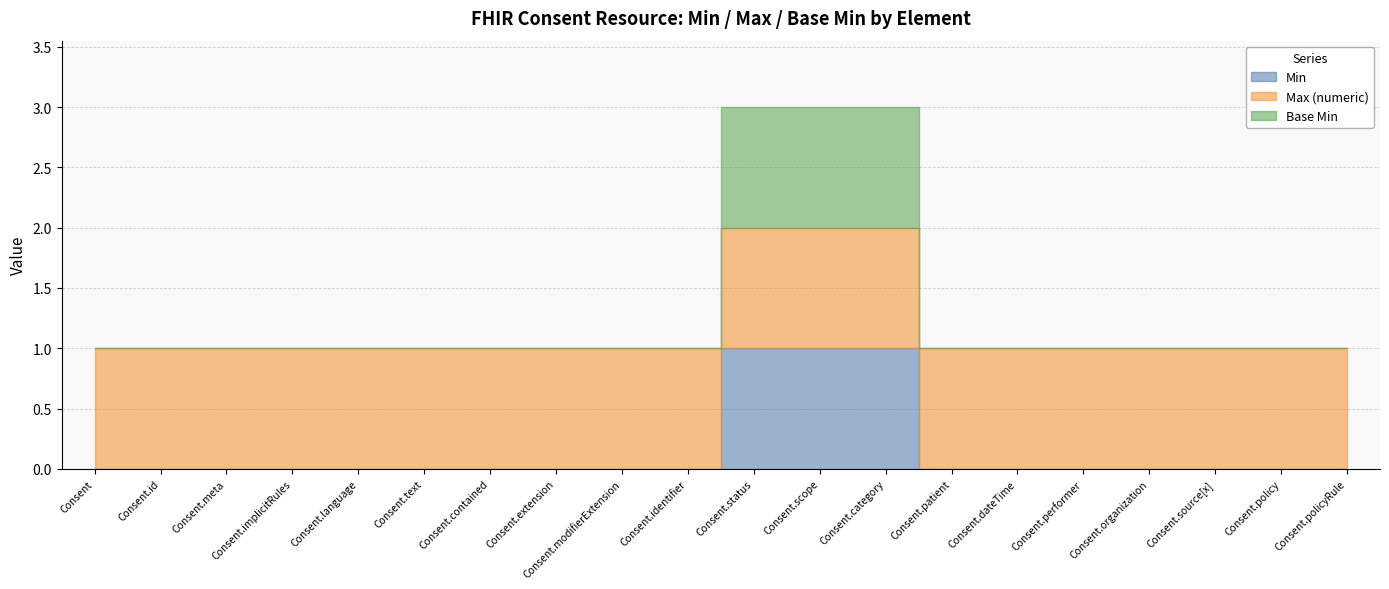

True or false: Base Min and Max (numeric) intersect in this chart.

False